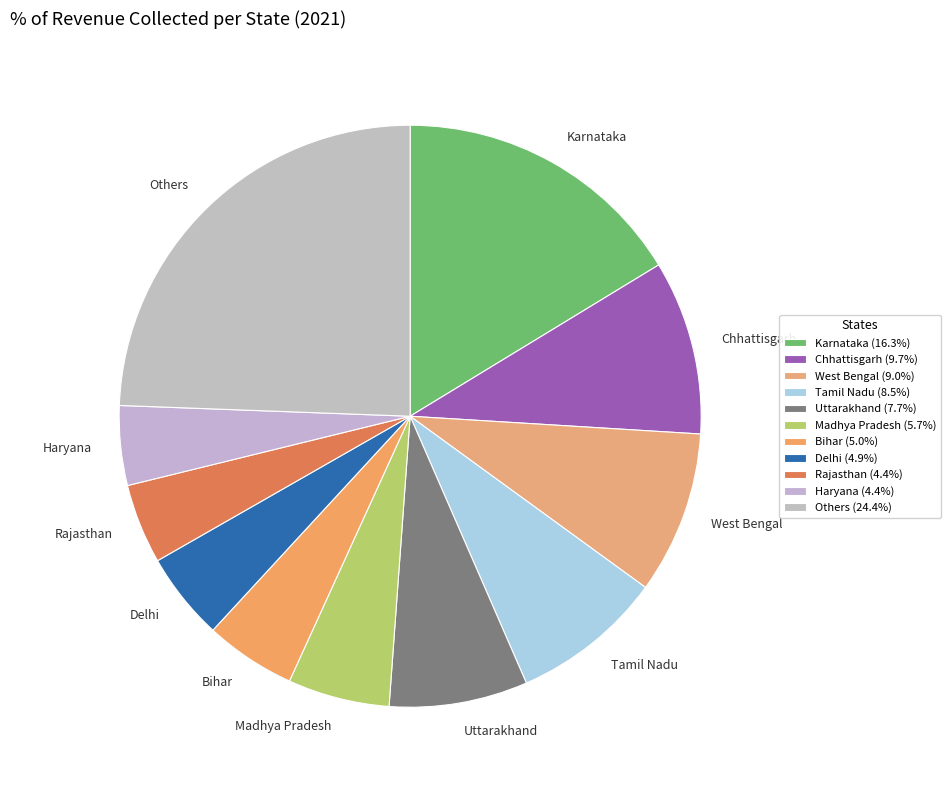

Is the sum of Chhattisgarh and West Bengal greater than half?

No